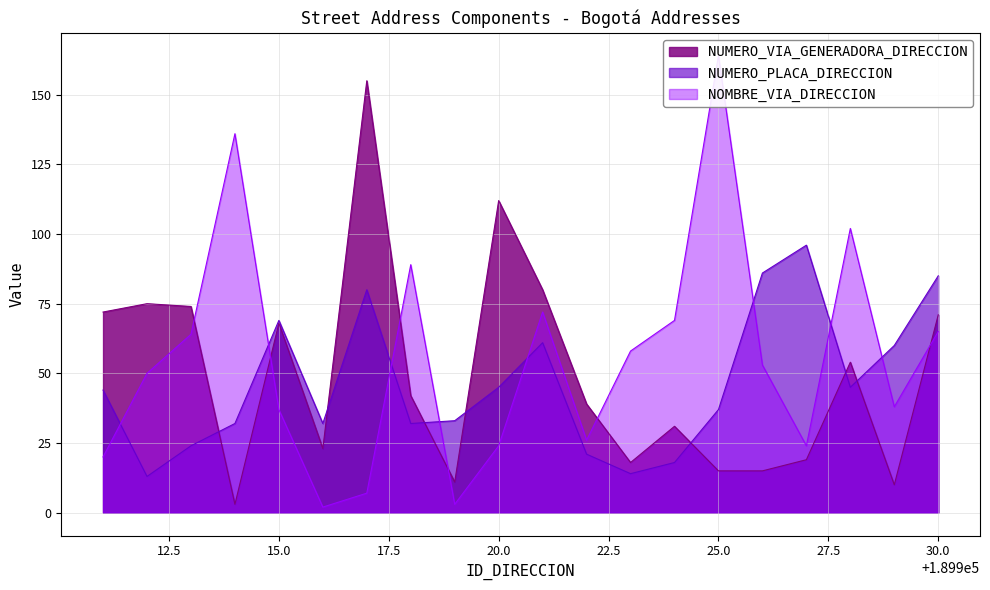

What is the average value of the NUMERO_PLACA_DIRECCION series?

46